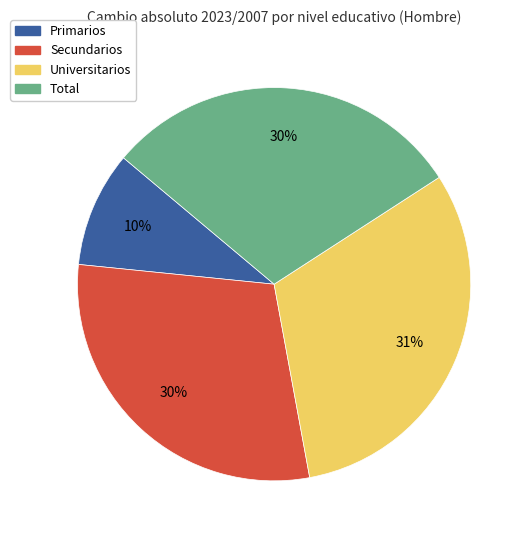

To the nearest percent, what is the combined percentage of Total and Secundarios?

59%